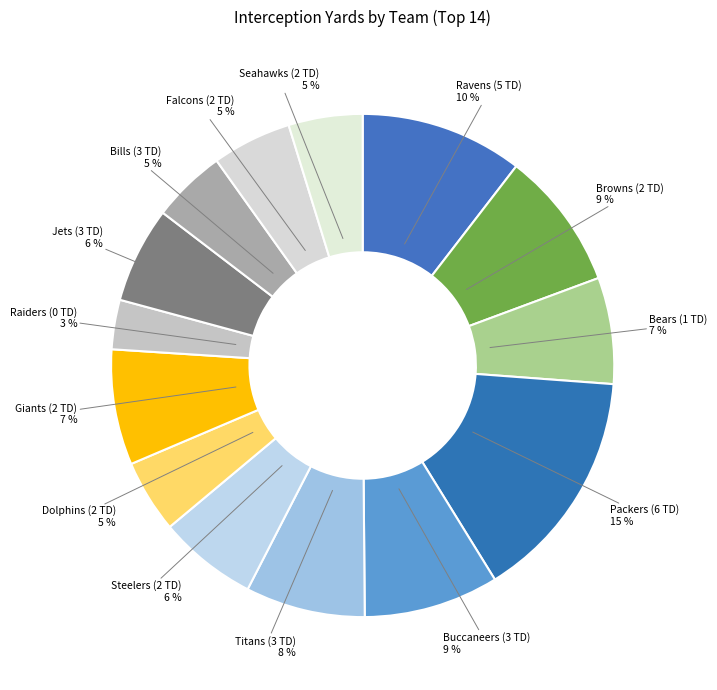

Which category has the biggest portion of the pie?

Packers (6 TD)